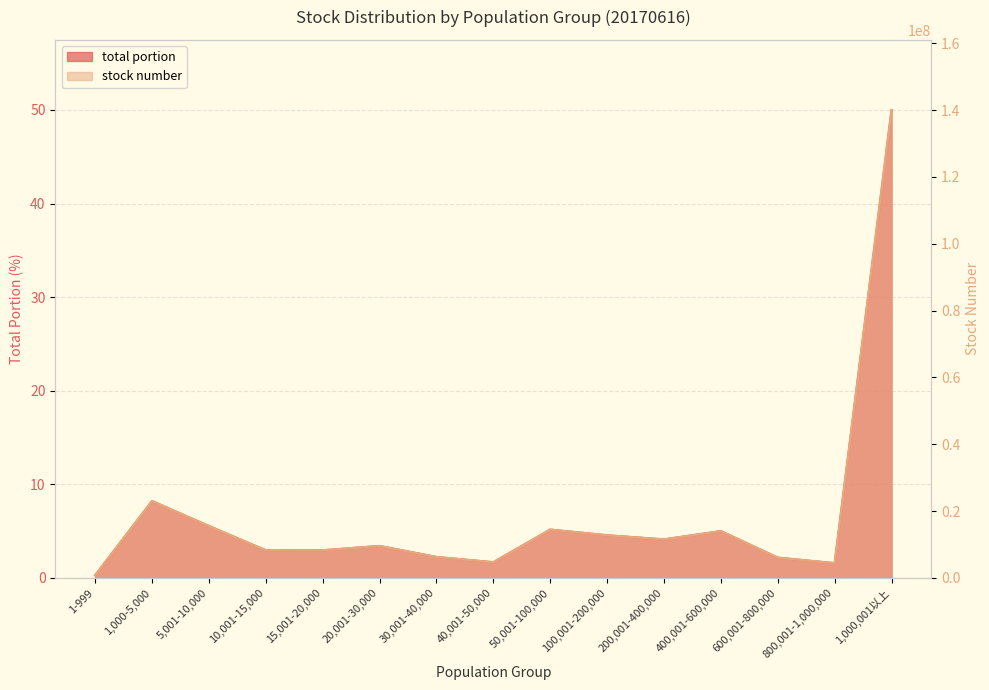

Where is the first local maximum for stock number?

1,000-5,000